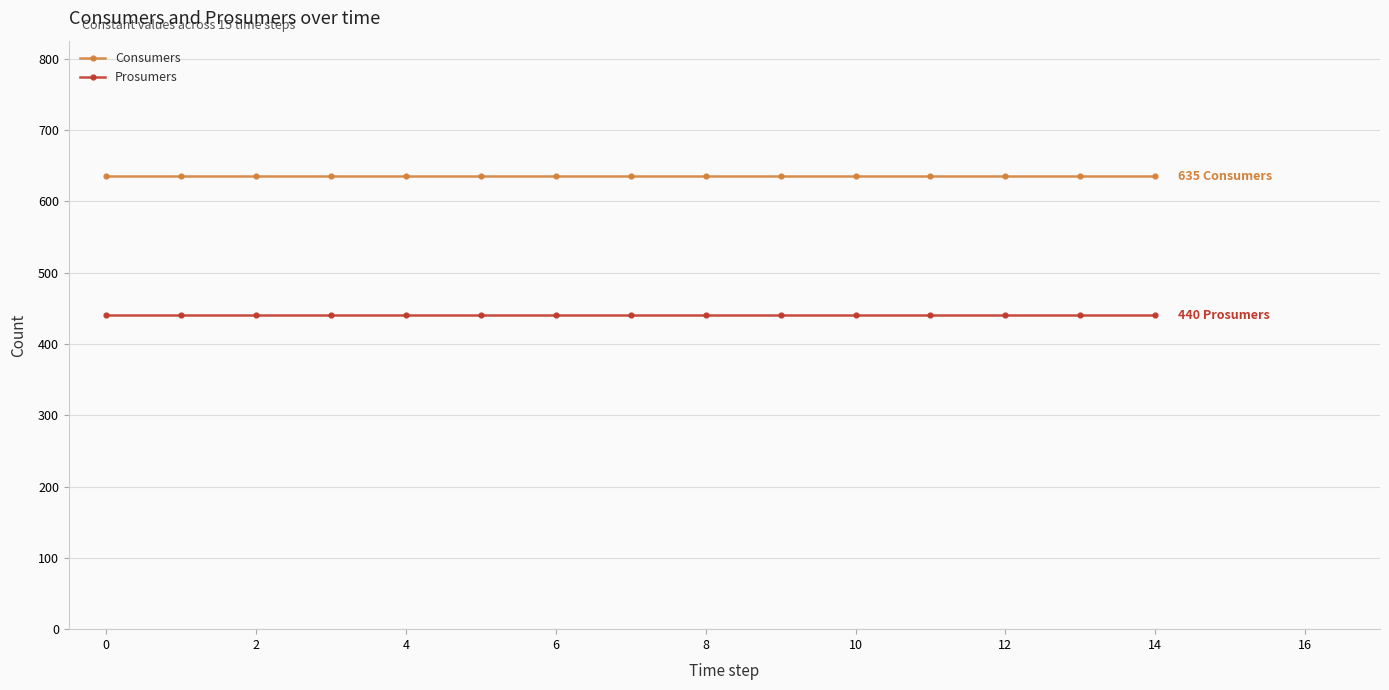

Which series has the largest total across all categories?

Consumers